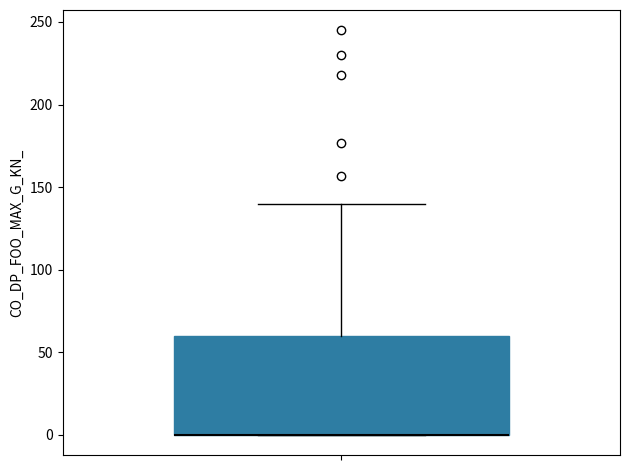

Transcribe this box plot: give where the median line is, the range the box spans, and where the two whiskers end, as read against the y-axis. The values are not printed on the chart, so give them approximately, as read against the axis.

median 0 (drawn on the box's lower edge), box 0 to 60, whiskers 0 to 140